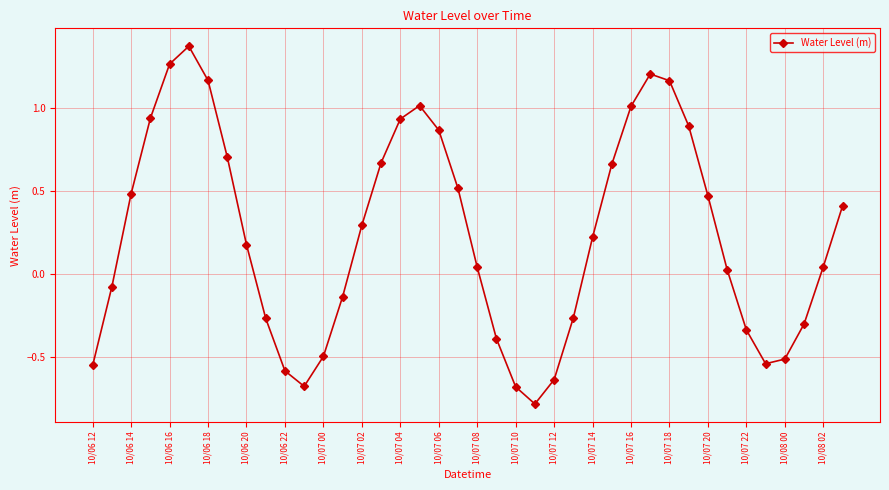

How many interior local valleys (lower than both neighbors) does the data have?

3